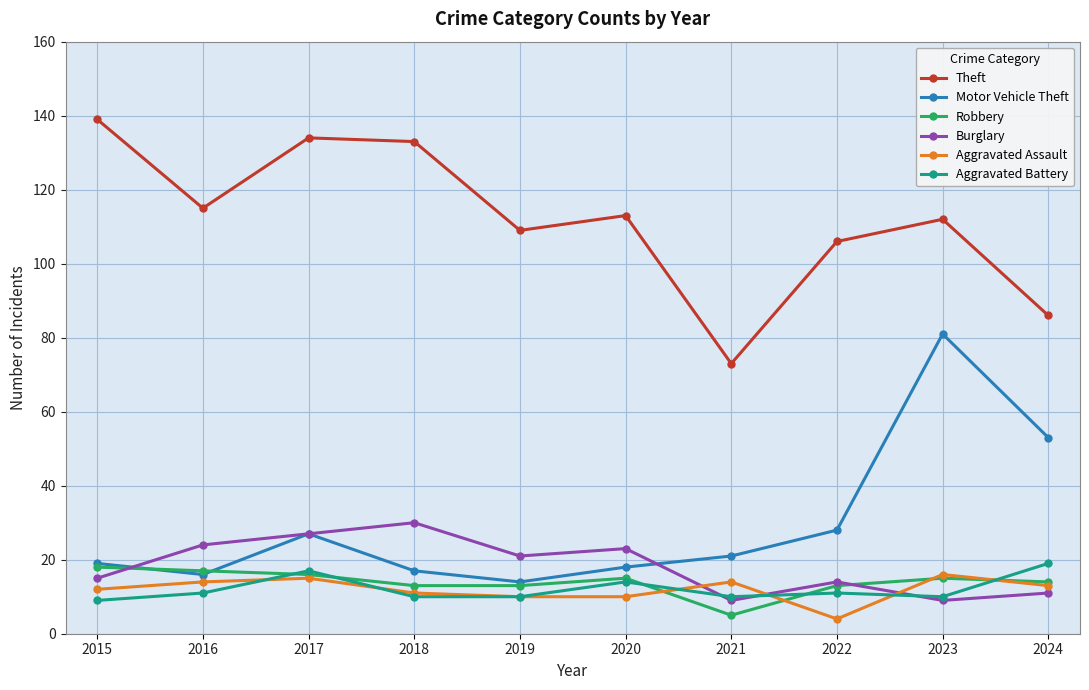

Does the chart have visible grid lines?

Yes